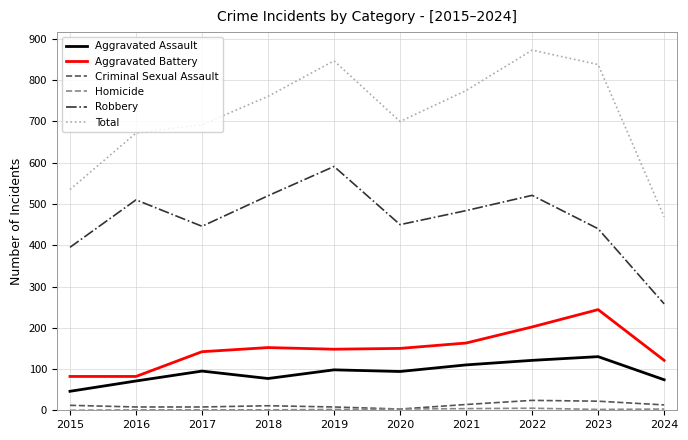

Which series has the largest total across all categories?

Total